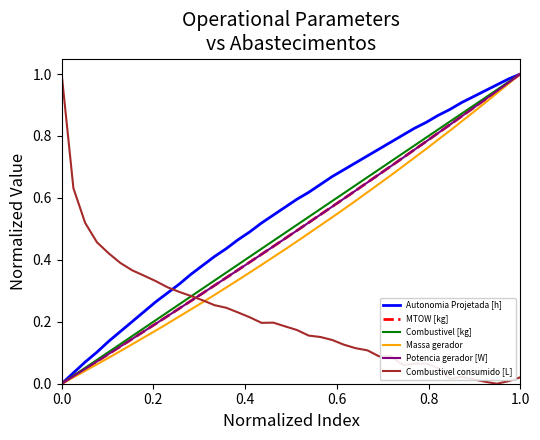

What is the sum of all Combustivel consumido [L] values?

8.6